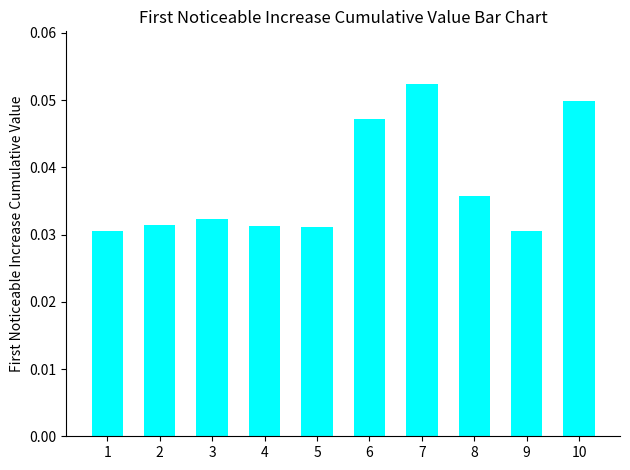

Which has a higher value, 2 or 7?

7